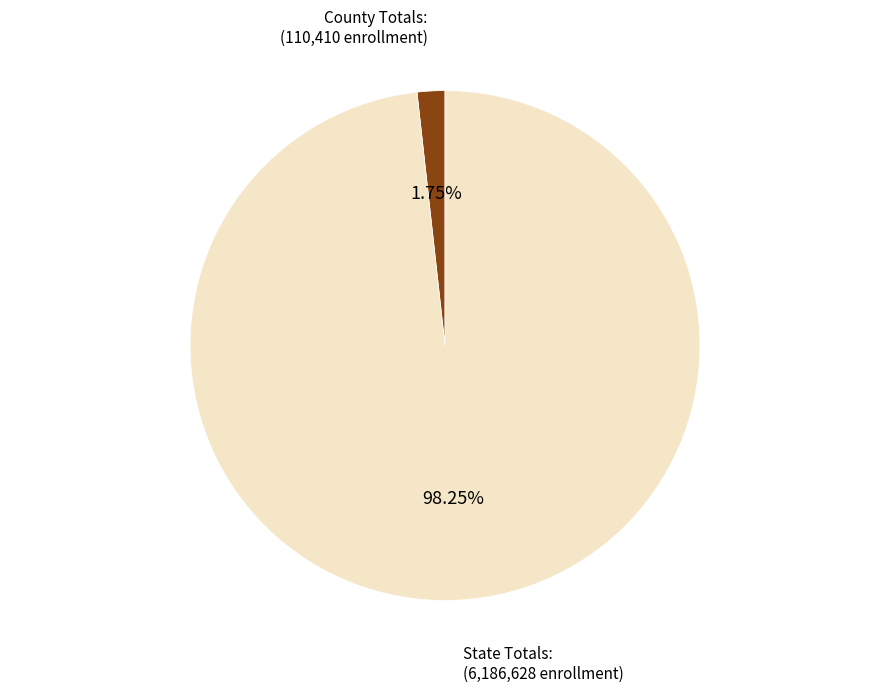

To the nearest percent, what is the difference between the largest and smallest slice percentages?

96%